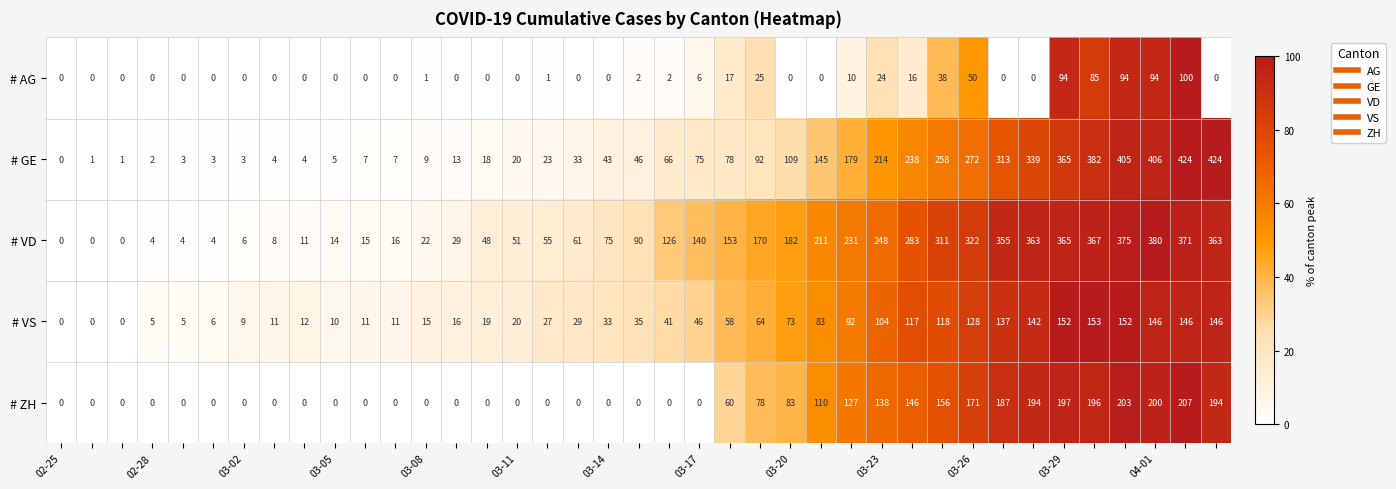

What is the greatest value displayed?

424